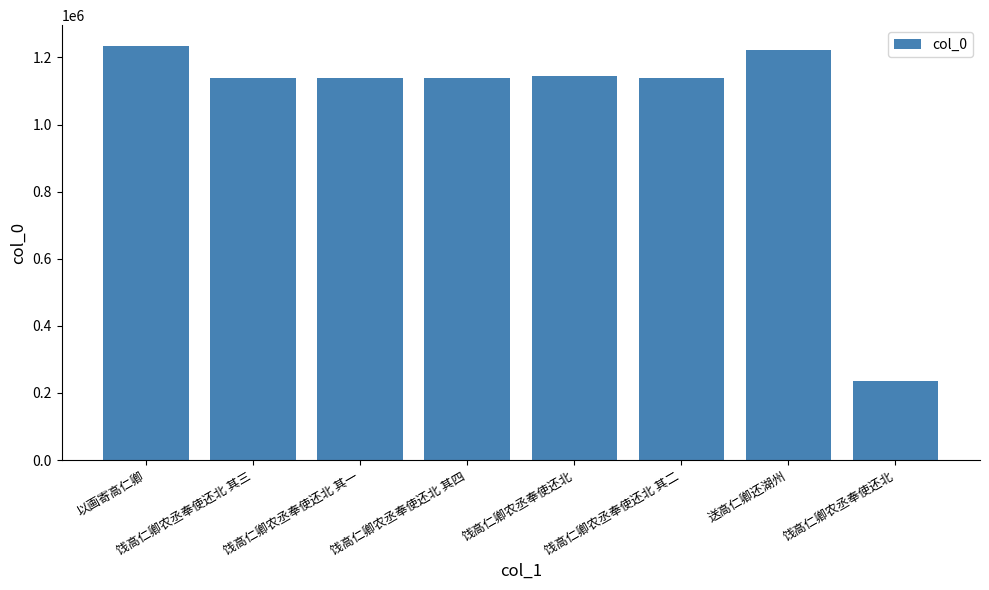

Reading left to right, what are all the values shown in this chart?

以画寄高仁卿=1234362	饯高仁卿农丞奉使还北 其三=1137454	饯高仁卿农丞奉使还北 其一=1137453	饯高仁卿农丞奉使还北 其四=1137455	饯高仁卿农丞奉使还北=1144245	饯高仁卿农丞奉使还北 其二=1137456	送高仁卿还湖州=1222667	饯高仁卿农丞奉使还北=236577